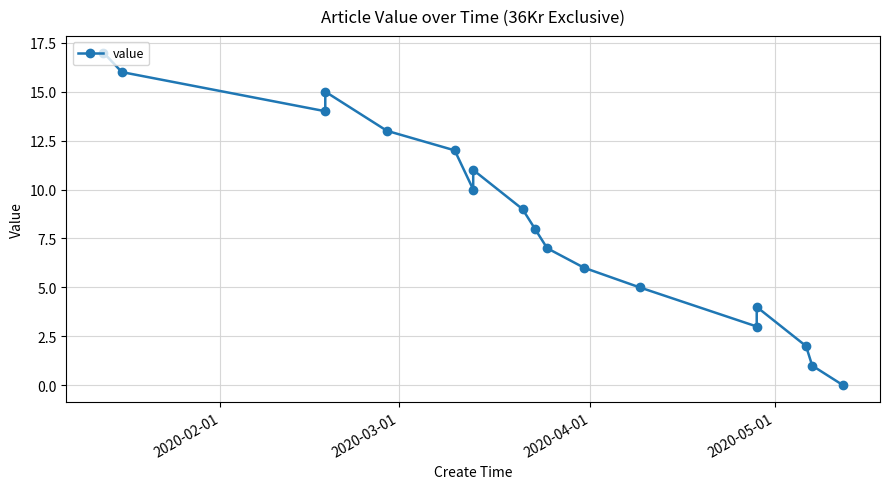

What is the value of the 13th point from the left?

5